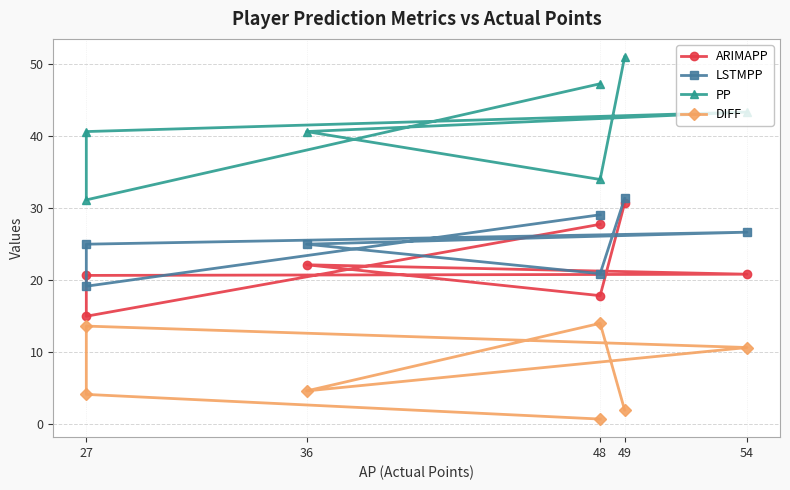

What is the lowest value of the DIFF series?

0.7